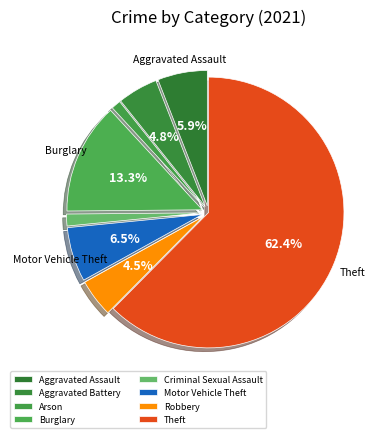

Count the number of slices in the pie.

8